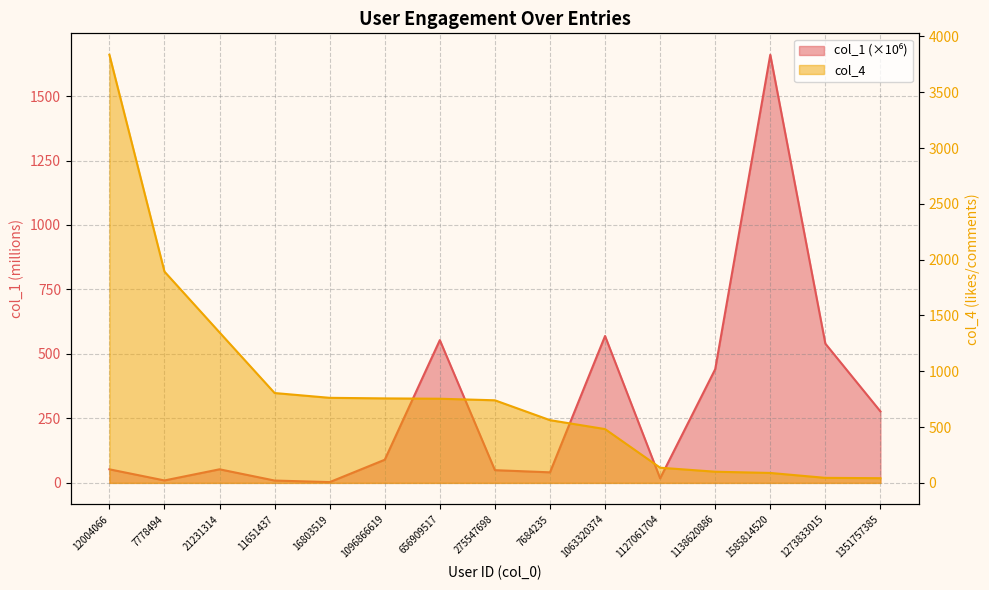

What is the sum of all col_1 values?

4365.7